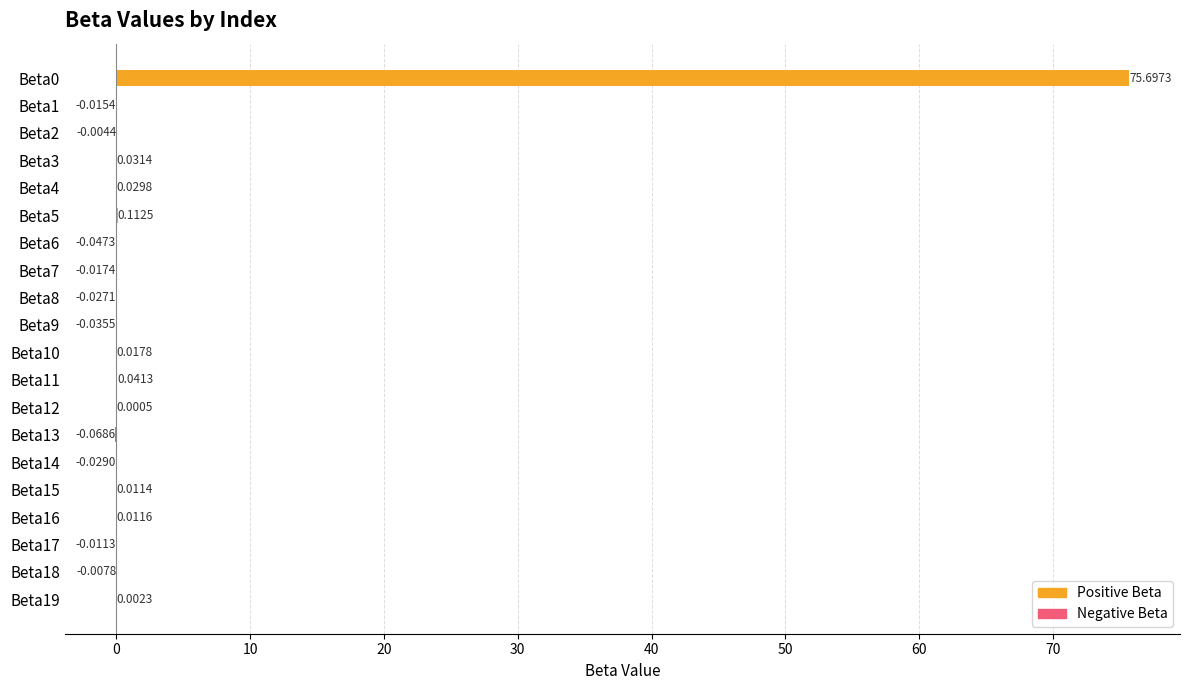

Which has a higher value, Beta18 or Beta12?

Beta12